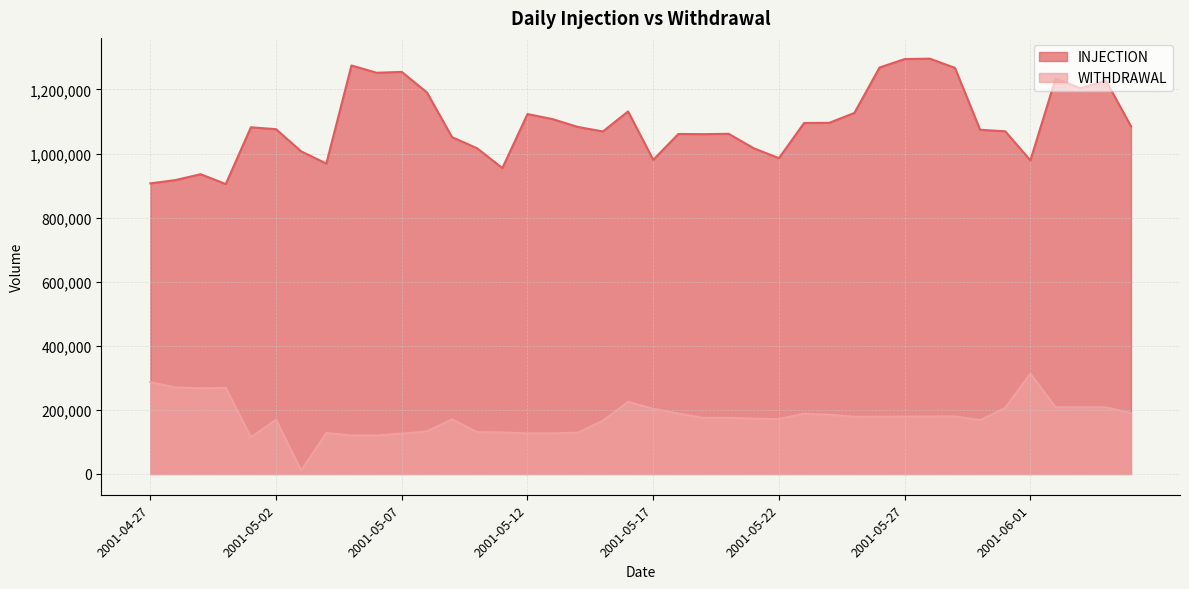

What is the highest value of the WITHDRAWAL series?

313405